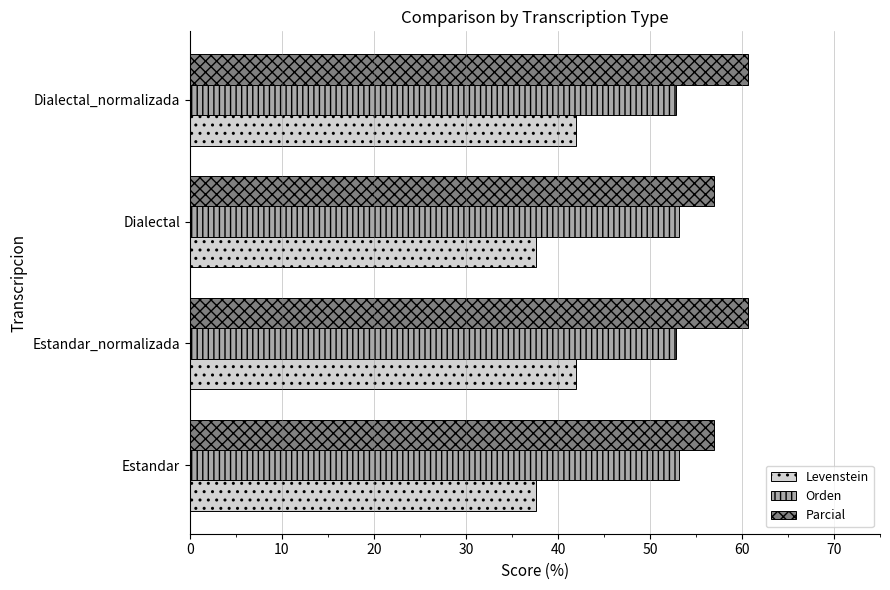

What is the difference between the maximum and second lowest values in the Parcial series?

3.7